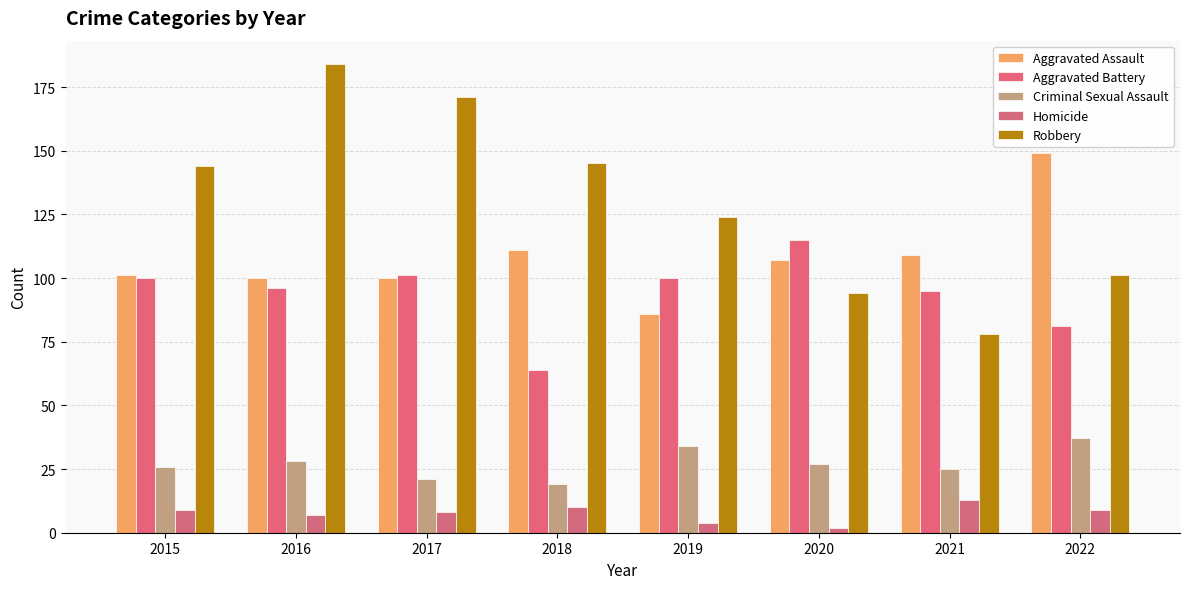

Which series has the largest total across all categories?

Robbery